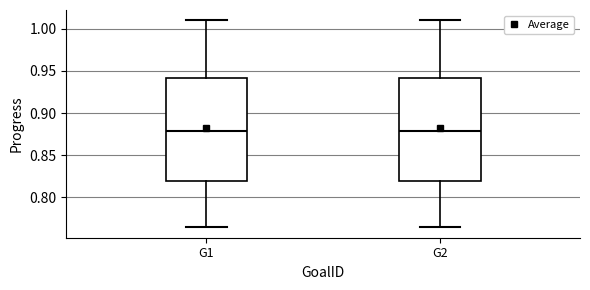

Reading left to right, read every box against the y-axis: the position of its median line, the range the box covers, and the ends of its whiskers. The values are not printed on the chart, so give them approximately, as read against the axis.

G1: median 0.880, box 0.820 to 0.940, whiskers 0.765 to 1.010
G2: median 0.880, box 0.820 to 0.940, whiskers 0.765 to 1.010